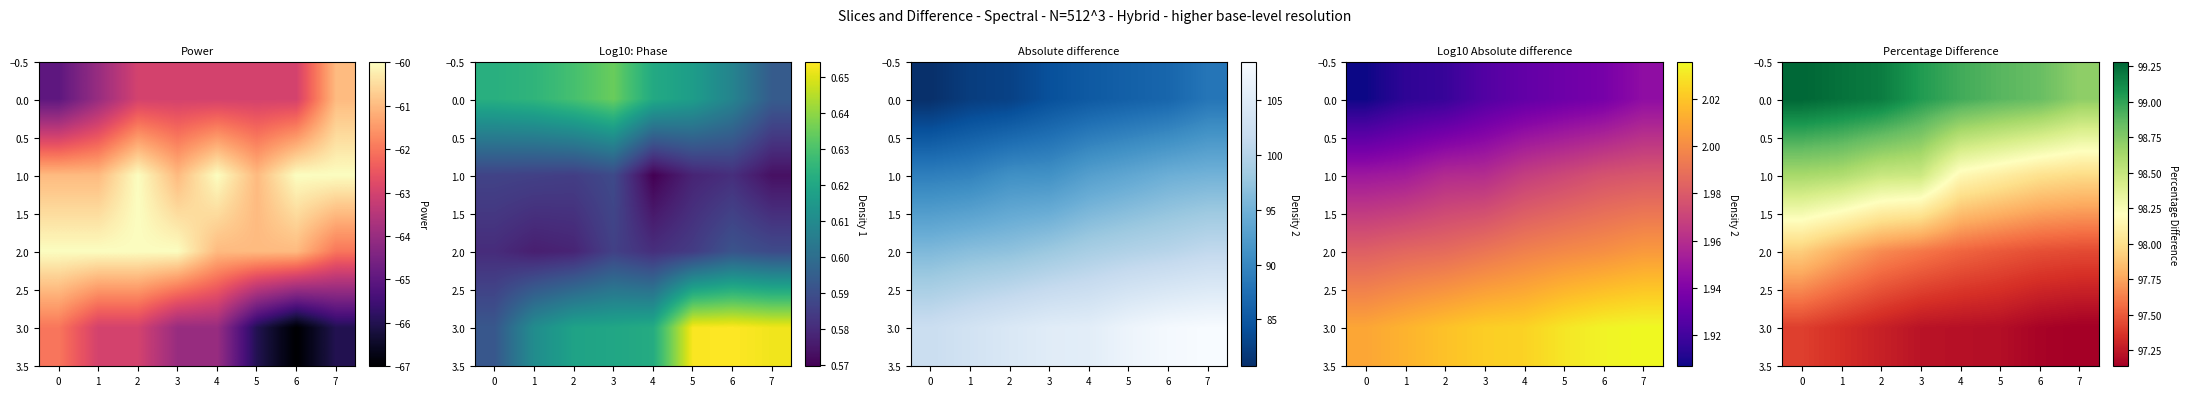

How many 2.0 values are between 97 and 98?

8